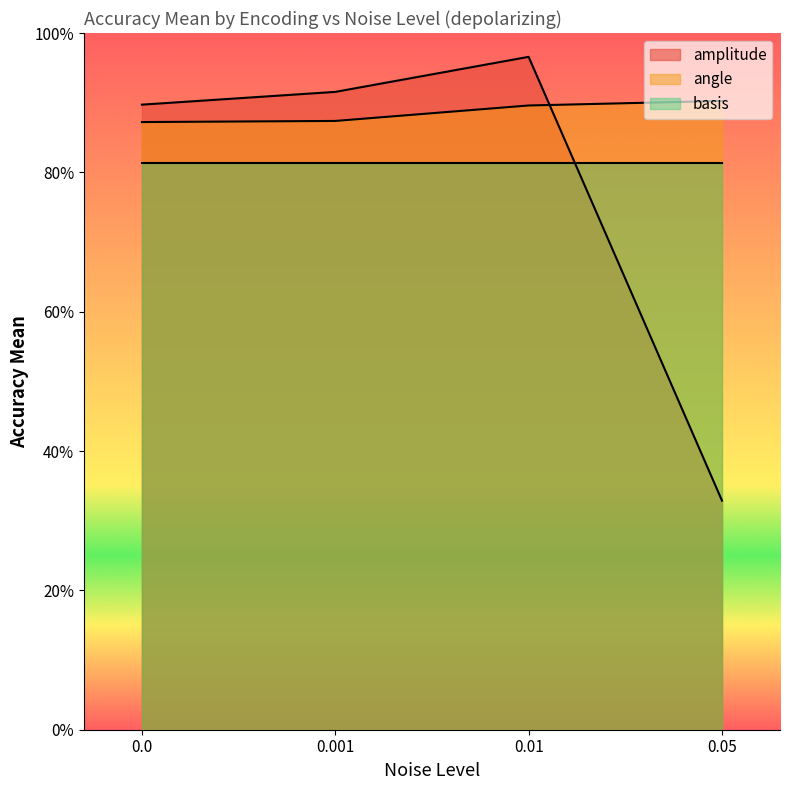

Is the value of angle at 0.001 greater than the value of amplitude at 0.0?

No